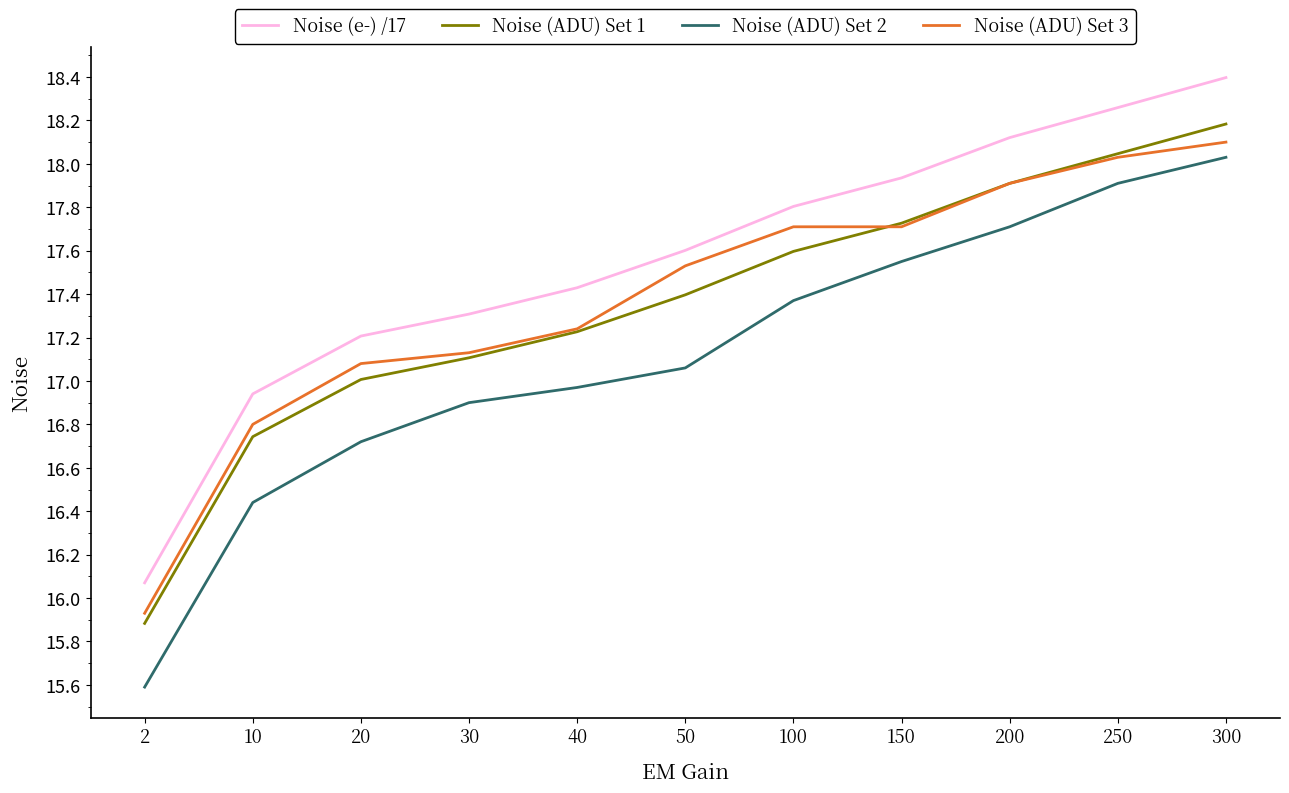

Is the value of Noise (ADU) Set 3 at 200 greater than the value of Noise (ADU) Set 2 at 10?

Yes